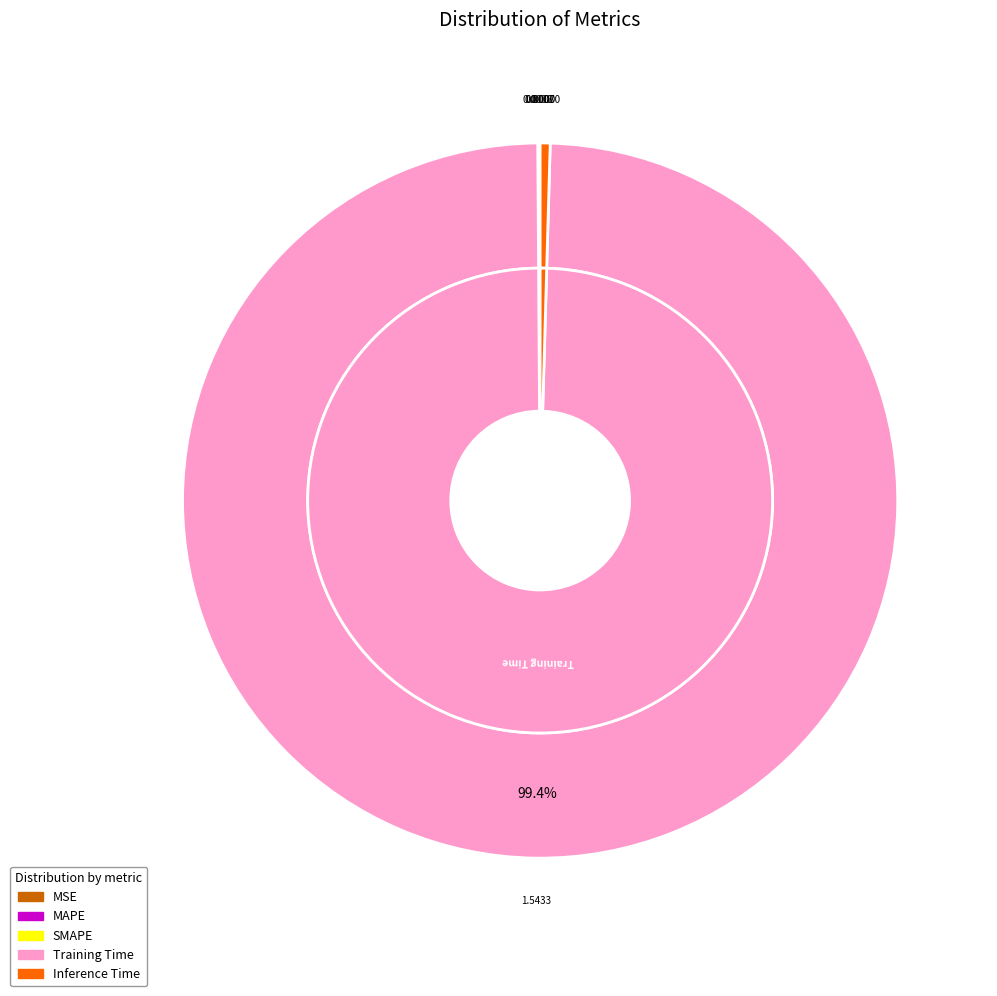

Does any single category account for the majority?

Yes